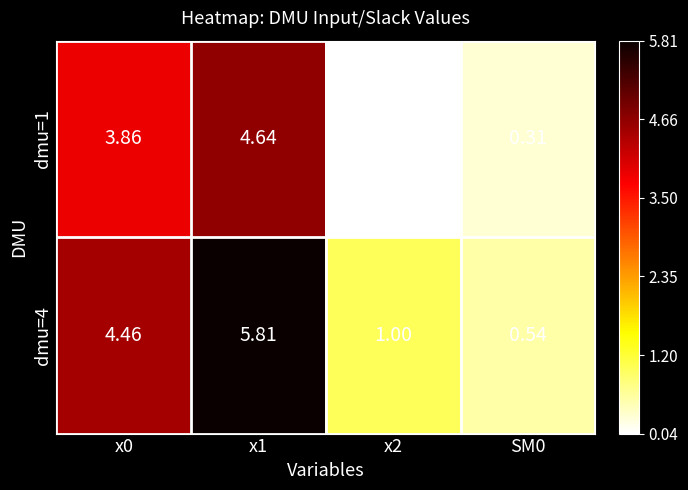

Is the value of dmu=4 at x1 greater than the value of dmu=1 at SM0?

Yes